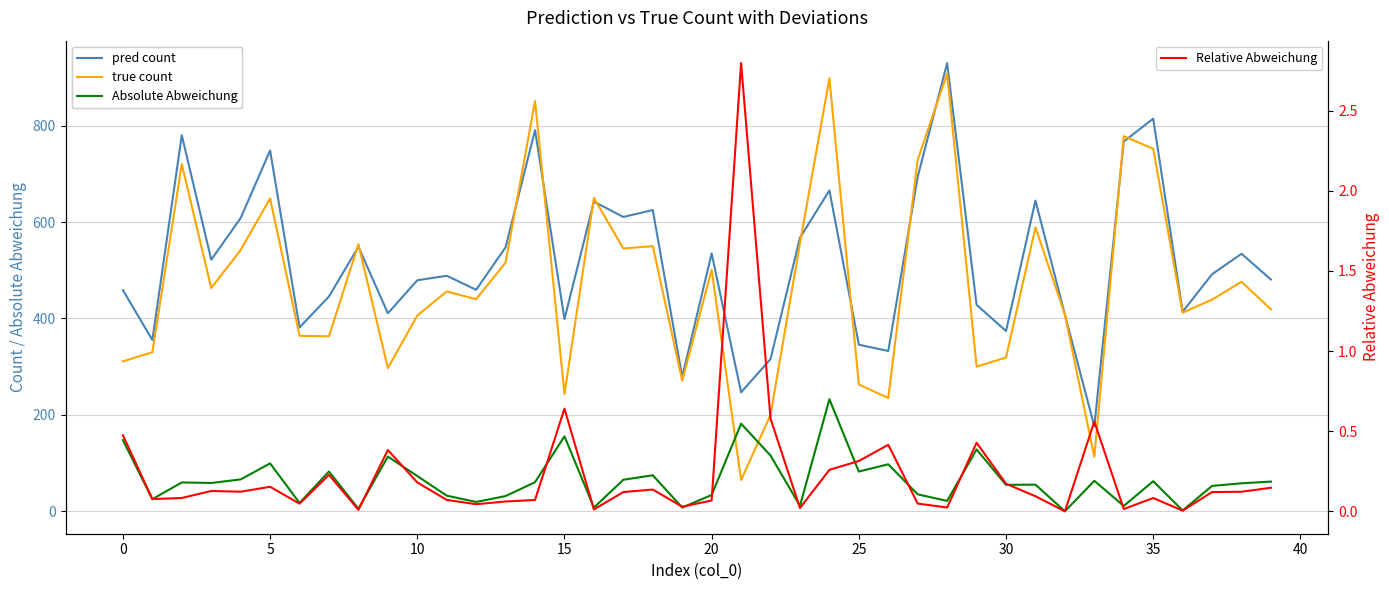

At how many categories does at least one series exceed 133?

40